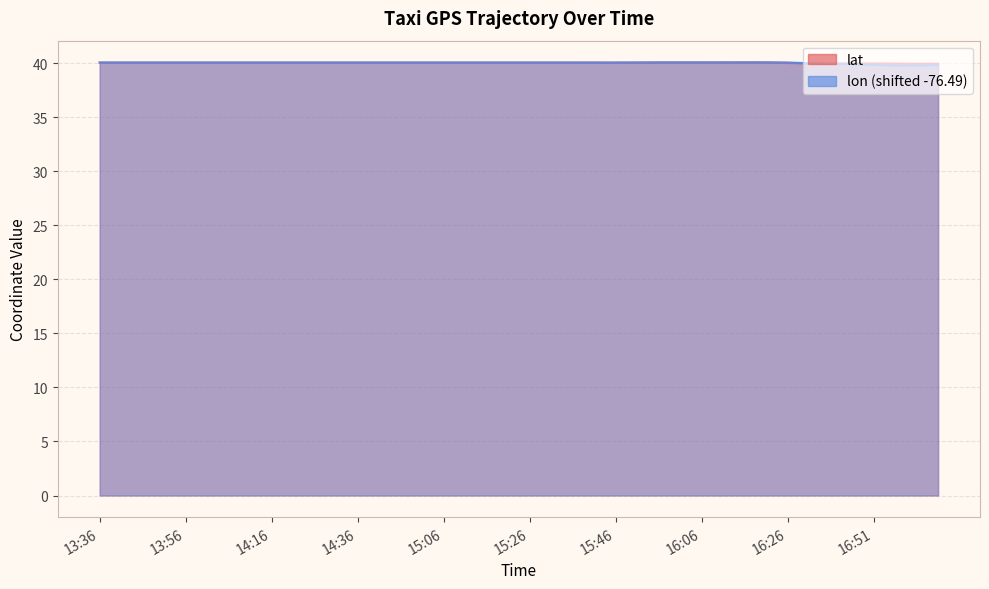

How many lines are shown in the chart?

2